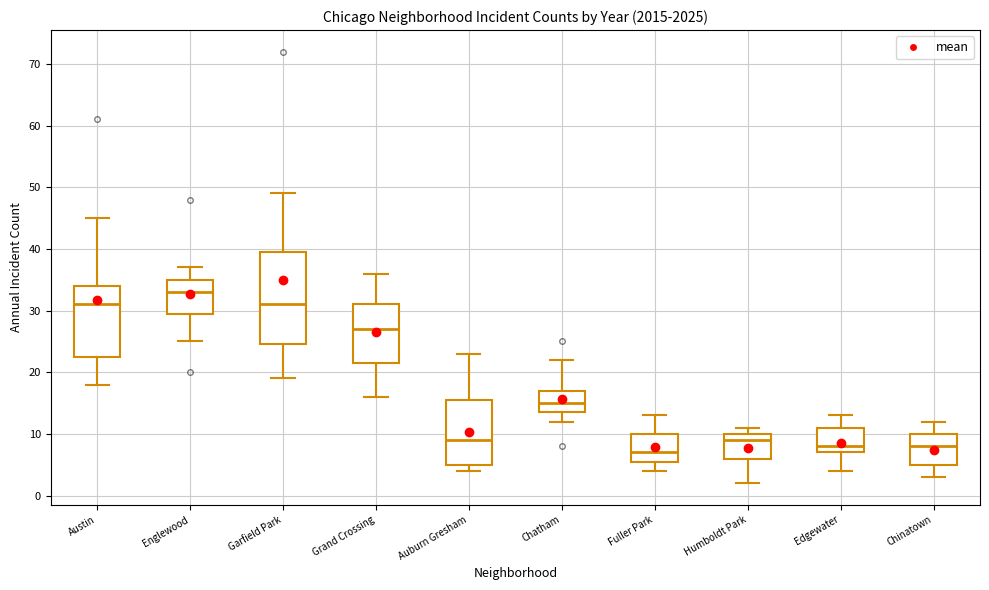

Reading left to right, read every box against the y-axis: the position of its median line, the range the box covers, and the ends of its whiskers. The values are not printed on the chart, so give them approximately, as read against the axis.

Austin: median 31, box 23 to 34, whiskers 18 to 45
Englewood: median 33, box 30 to 35, whiskers 25 to 37
Garfield Park: median 31, box 25 to 40, whiskers 19 to 49
Grand Crossing: median 27, box 22 to 31, whiskers 16 to 36
Auburn Gresham: median 9, box 5 to 16, whiskers 4 to 23
Chatham: median 15, box 14 to 17, whiskers 12 to 22
Fuller Park: median 7, box 6 to 10, whiskers 4 to 13
Humboldt Park: median 9, box 6 to 10, whiskers 2 to 11
Edgewater: median 8, box 7 to 11, whiskers 4 to 13
Chinatown: median 8, box 5 to 10, whiskers 3 to 12